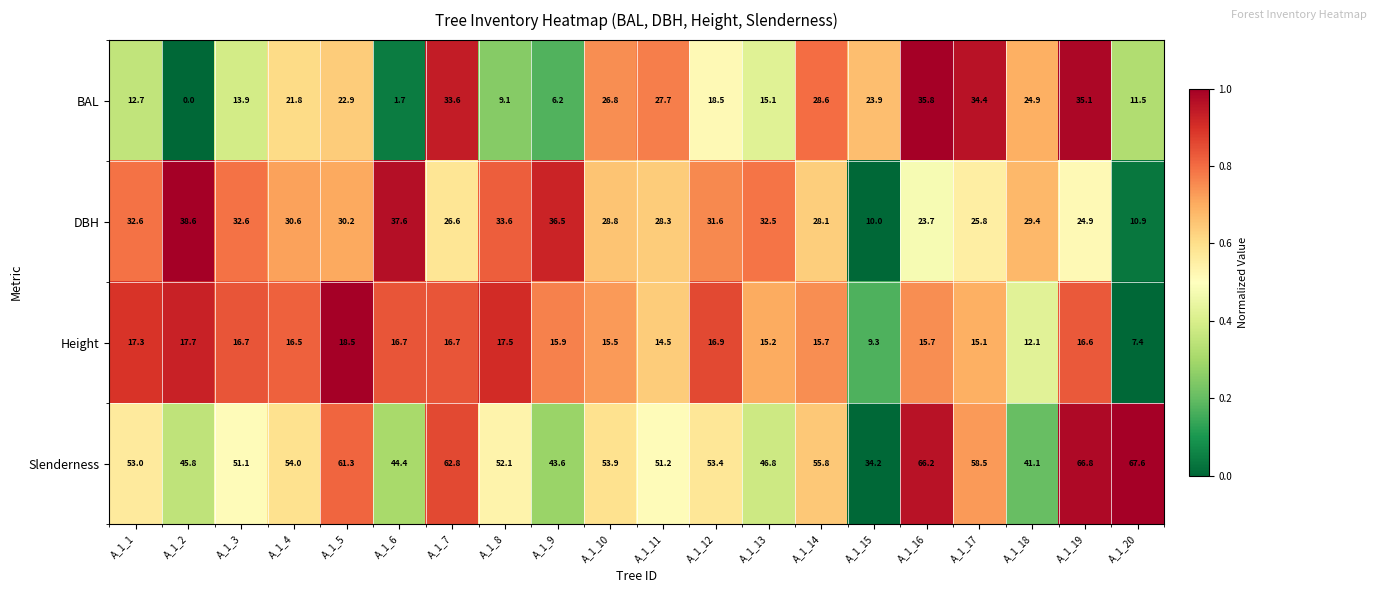

Which series has the largest total across all categories?

Slenderness